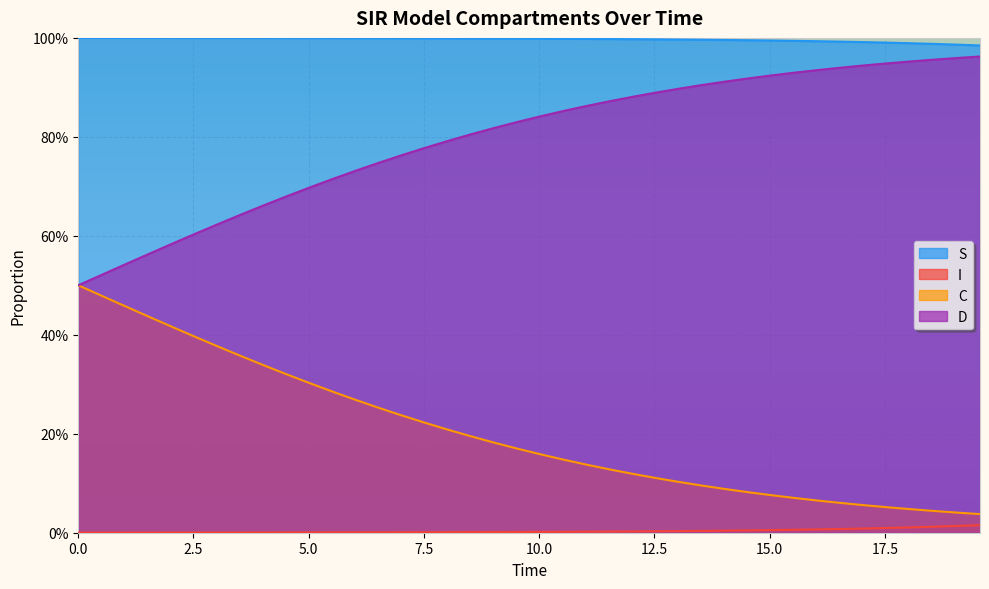

How many categories are shown in the chart?

40